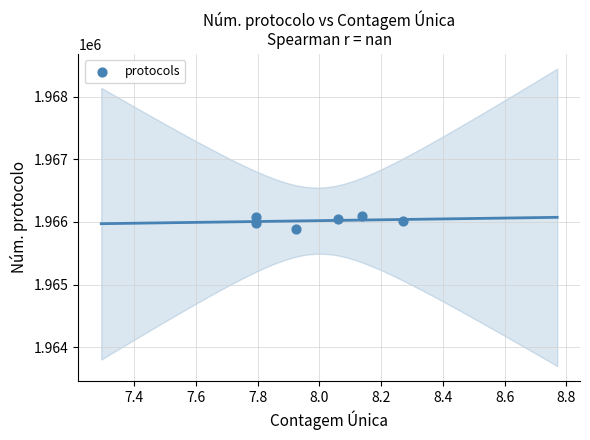

What is the range of Y values (max minus min)?

205